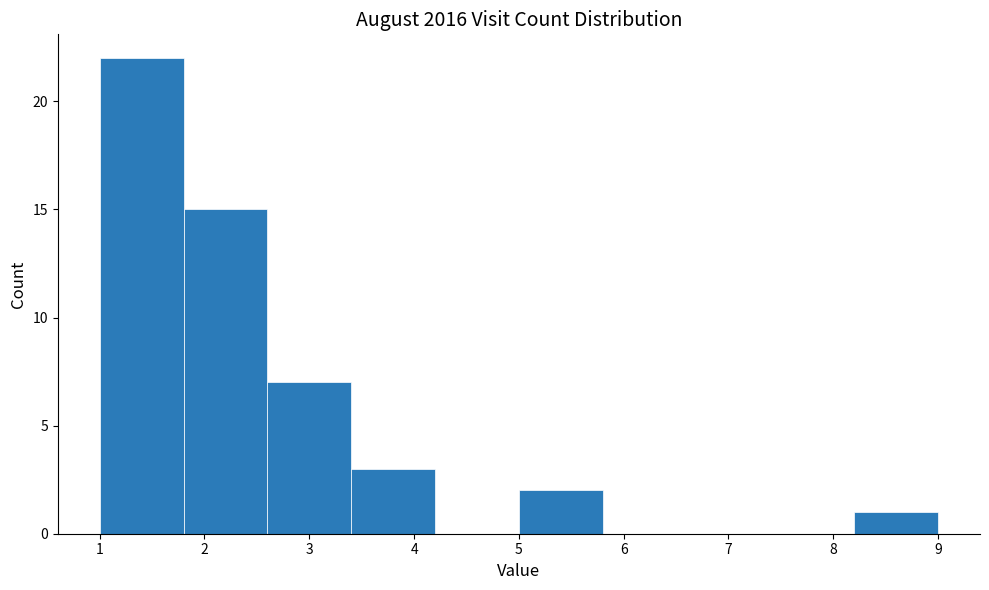

Reading left to right, list every bar in this chart as the range it spans on the x-axis followed by its height. The values are not printed on the chart, so give them approximately, as read against the axis.

1.0 to 1.8: 22
1.8 to 2.6: 15
2.6 to 3.4: 7
3.4 to 4.2: 3
4.2 to 5.0: 0
5.0 to 5.8: 2
5.8 to 6.6: 0
6.6 to 7.4: 0
7.4 to 8.2: 0
8.2 to 9.0: 1